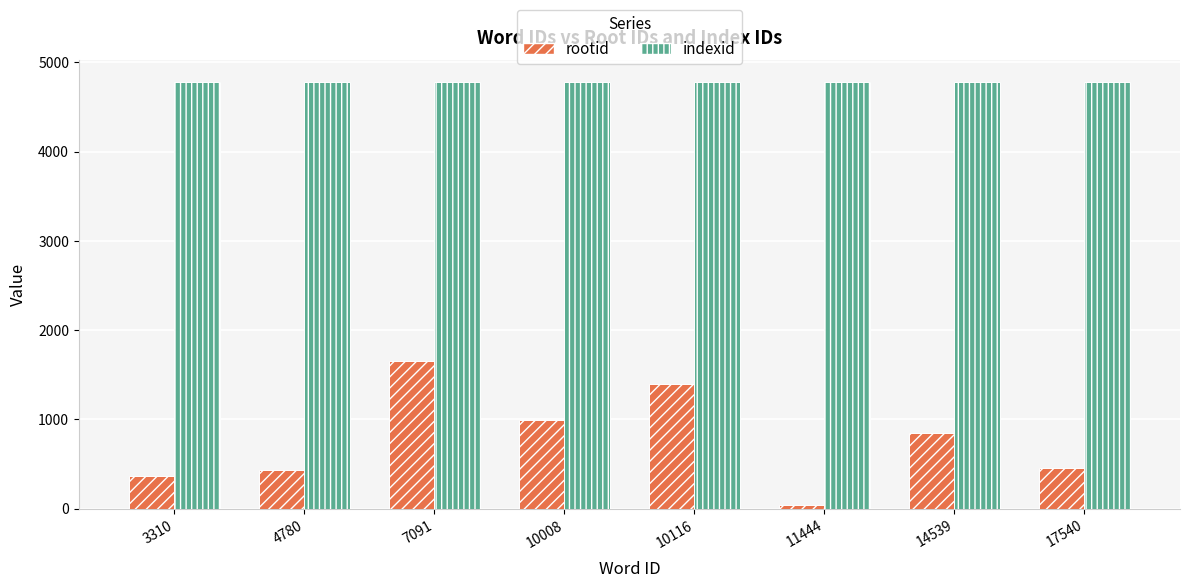

Does the chart contain any negative values?

No